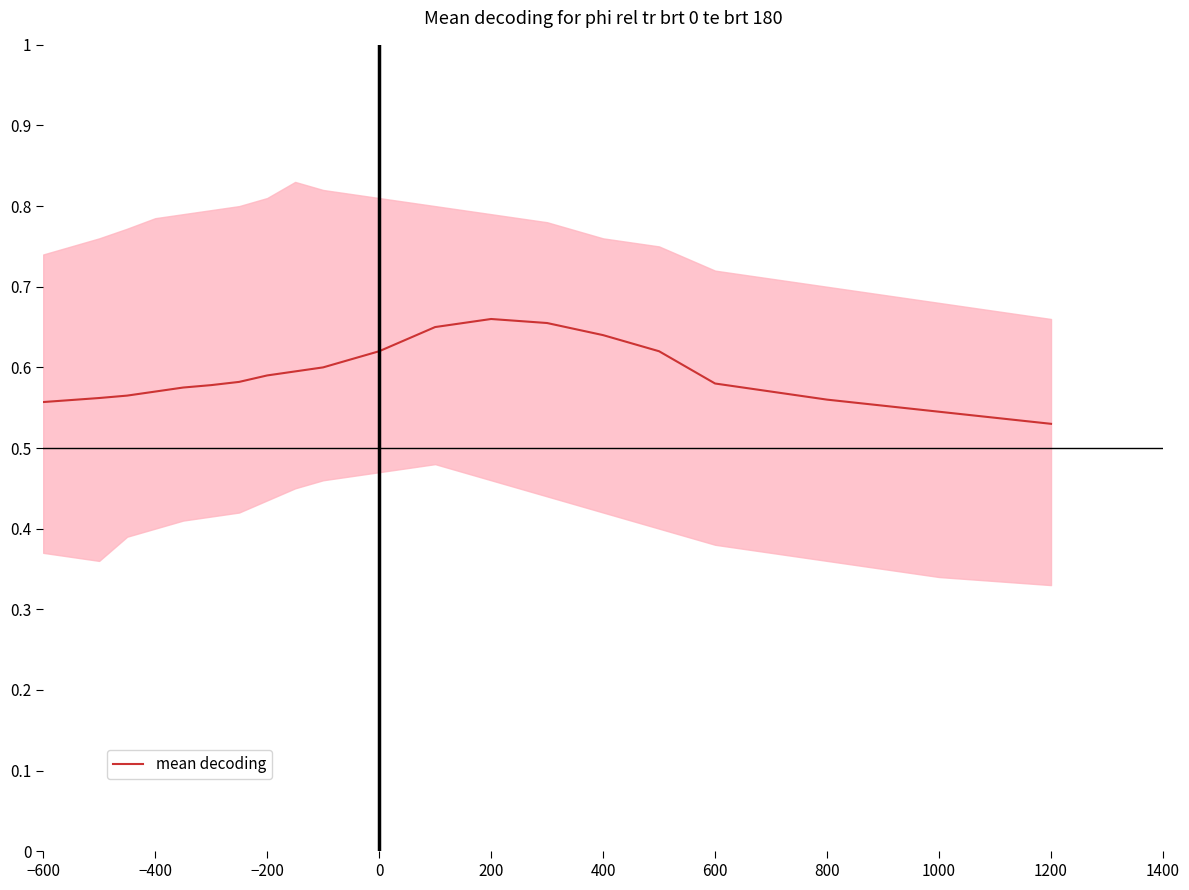

The value of mean decoding at 600 is 0.2. True or false?

False